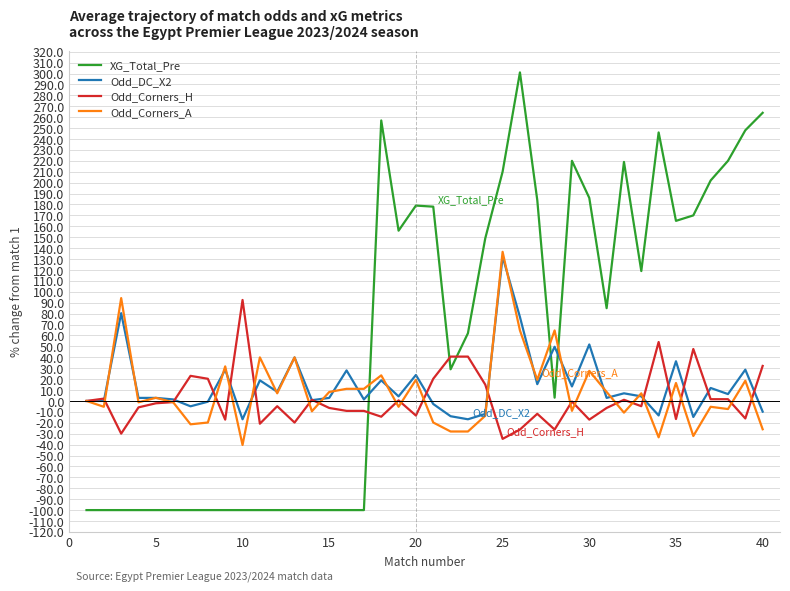

How many times do Odd_Corners_A and XG_Total_Pre cross each other?

3